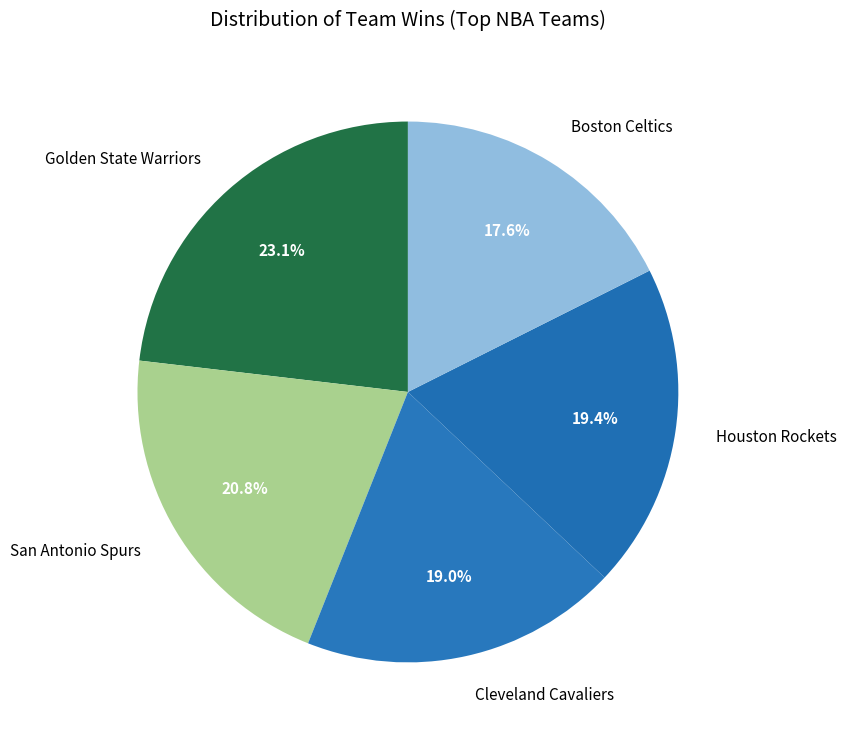

What is the smallest slice in the pie chart?

Boston Celtics